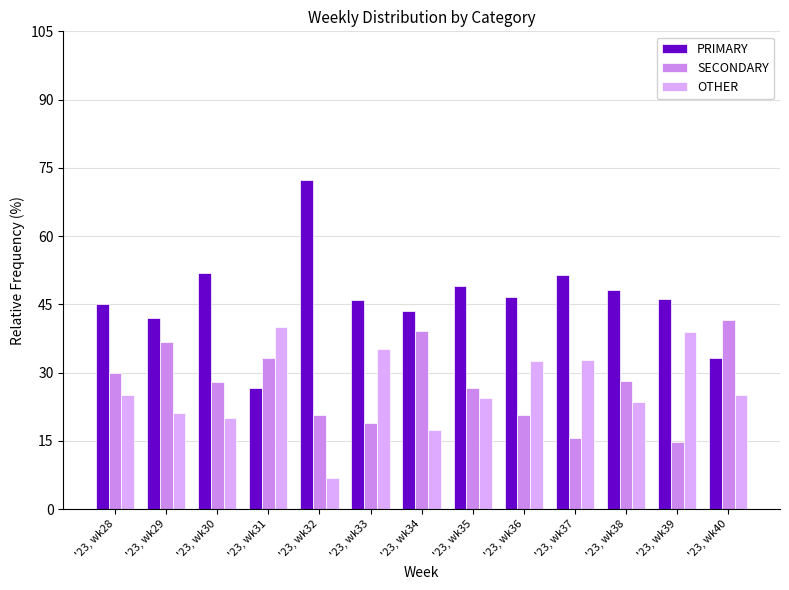

What is the difference between the highest and lowest values at '23, wk28?

20.0